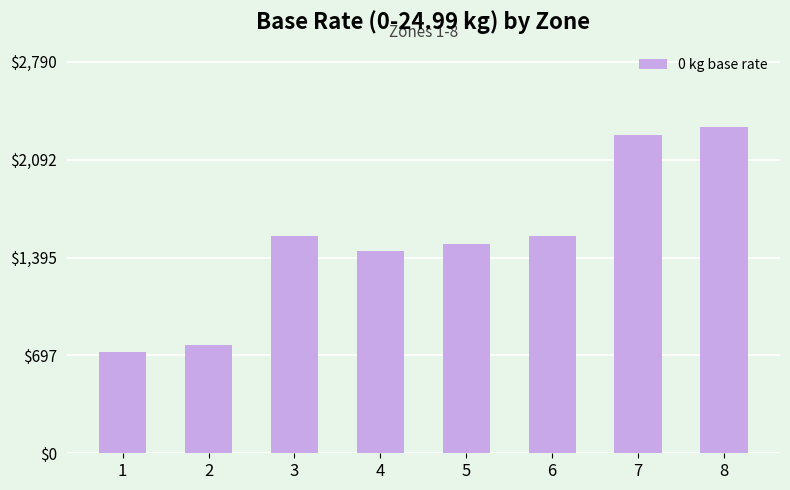

How many data points are less than 1550?

4